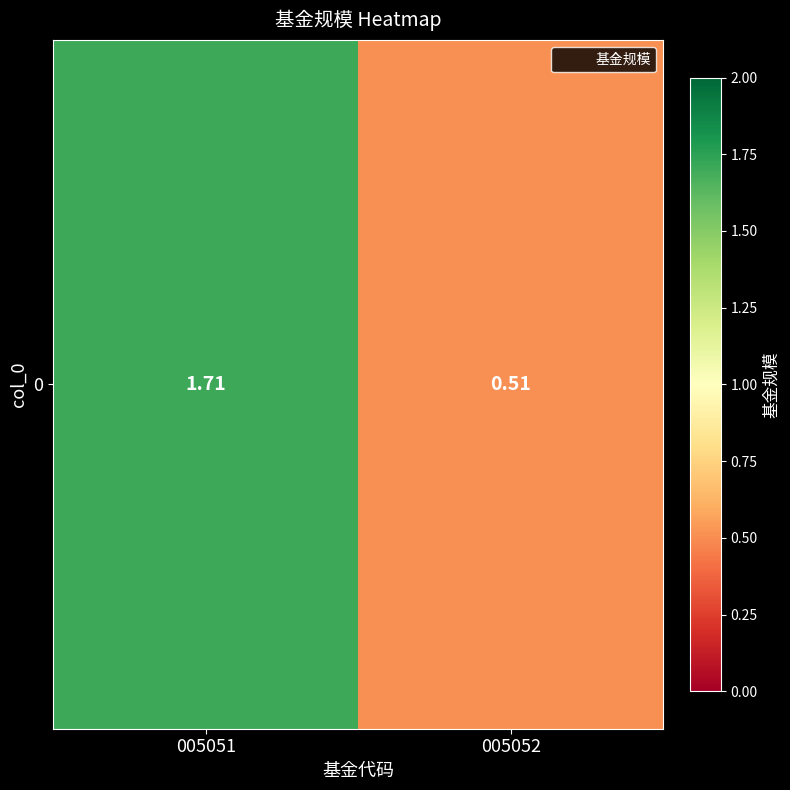

Which has a higher value, 005051 or 005052?

005051